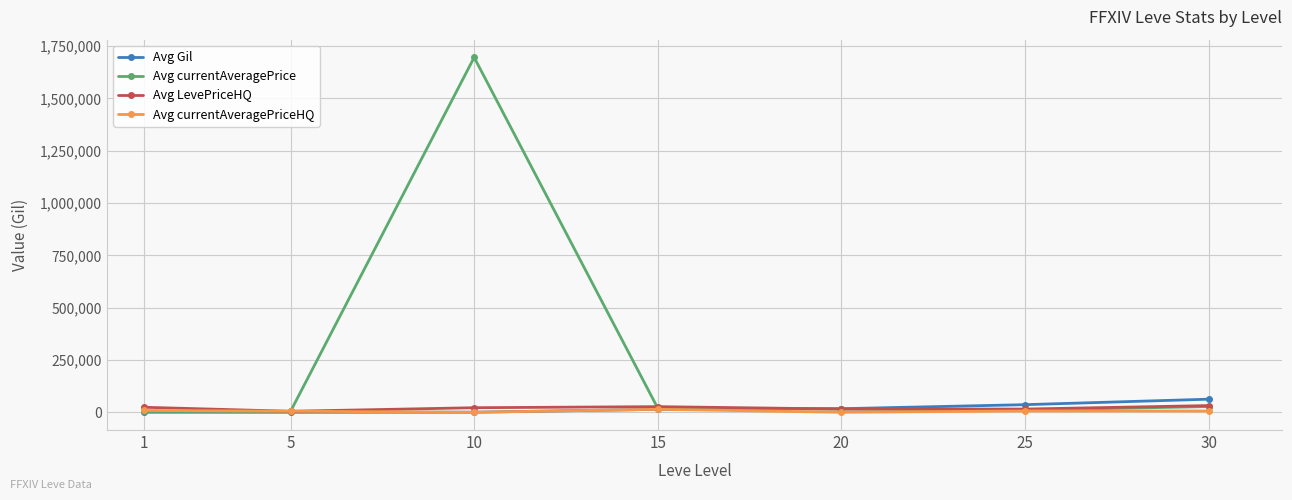

How many data points does each series have?

7